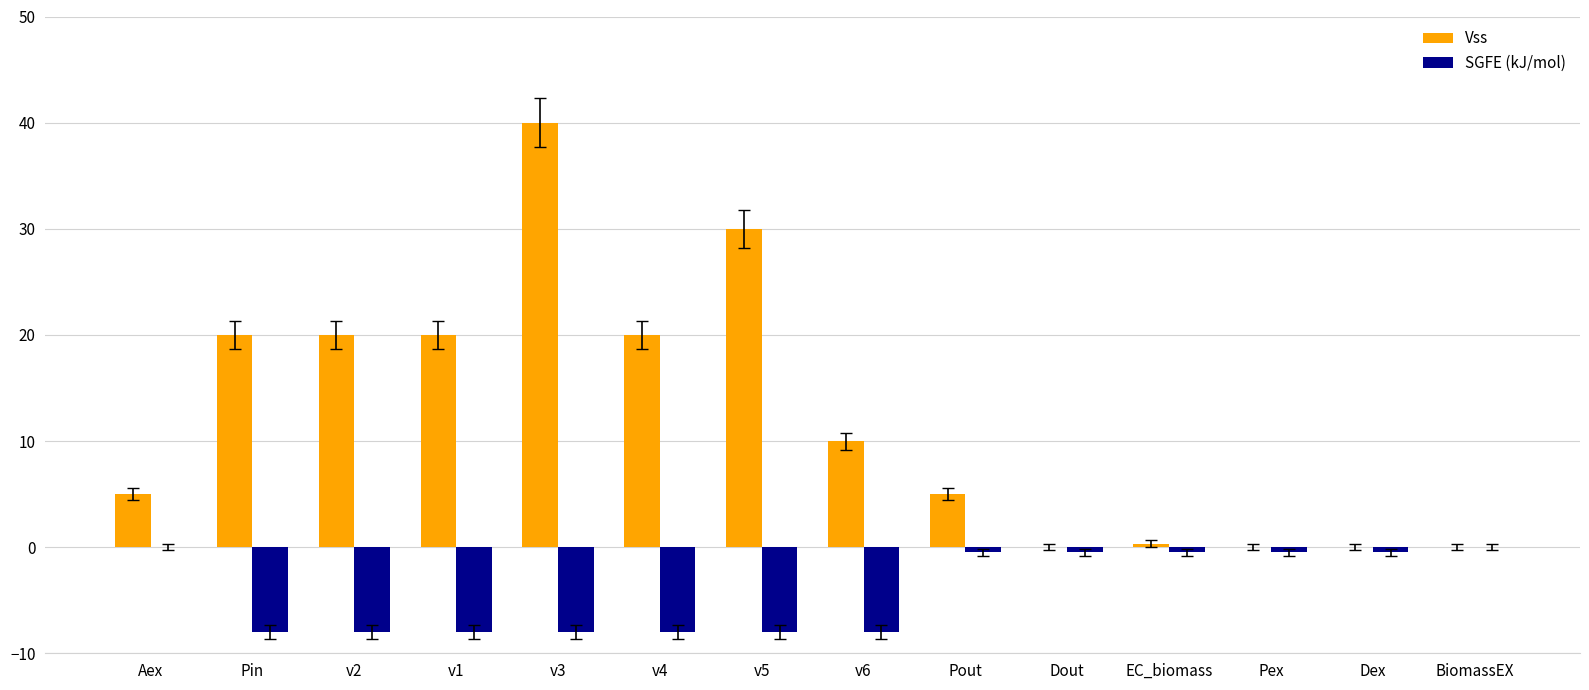

Count the number of categories in the chart.

14